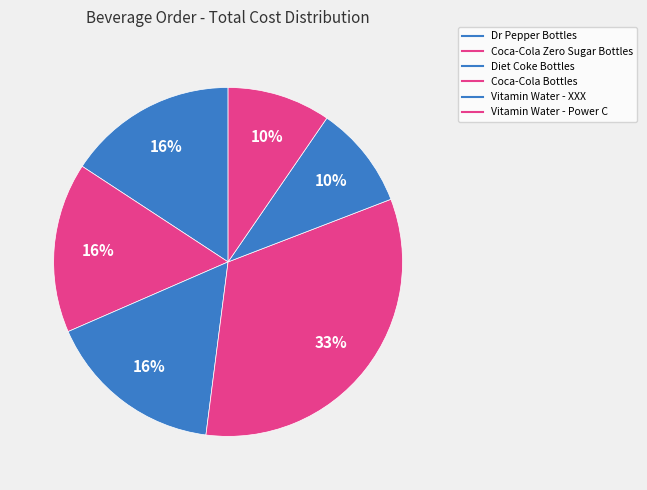

How many slices are in this pie chart?

6